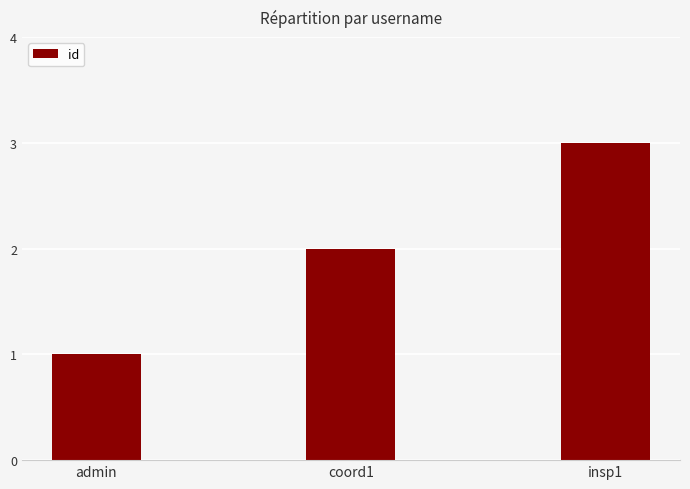

True or false: the data shows 2 at coord1.

True